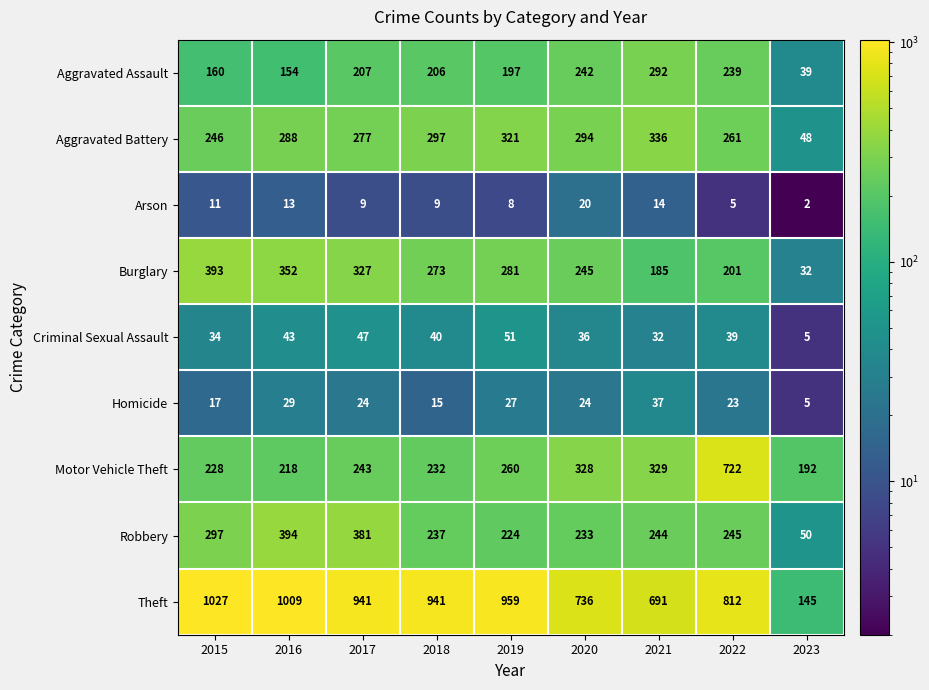

Which category has the lowest value across all series?

2023